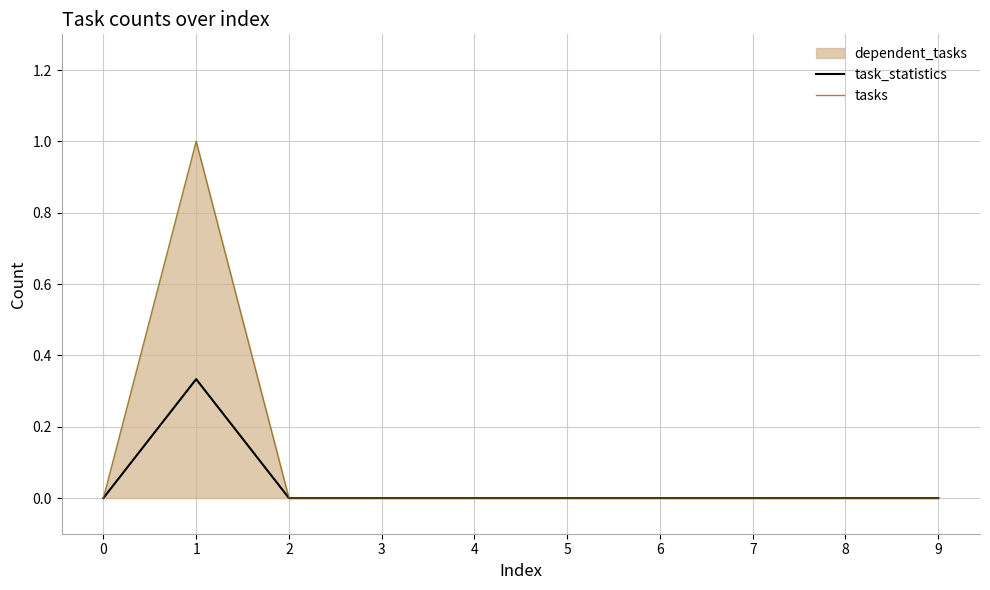

How many values in tasks are above zero?

1